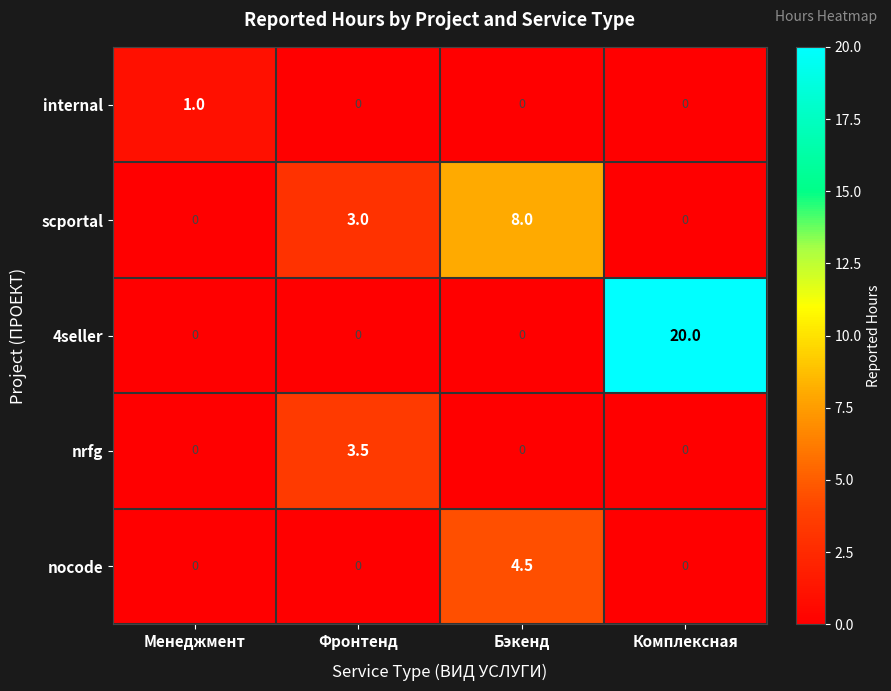

Reading left to right, extract all data points from this chart.

internal: 1.0	0.0	0.0	0.0
scportal: 0.0	3.0	8.0	0.0
4seller: 0.0	0.0	0.0	20.0
nrfg: 0.0	3.5	0.0	0.0
nocode: 0.0	0.0	4.5	0.0